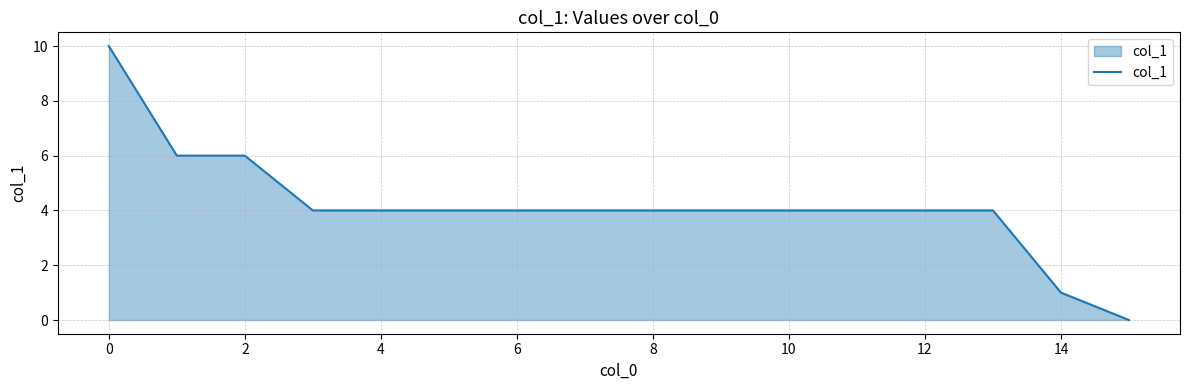

What is the difference between the maximum and minimum values?

10